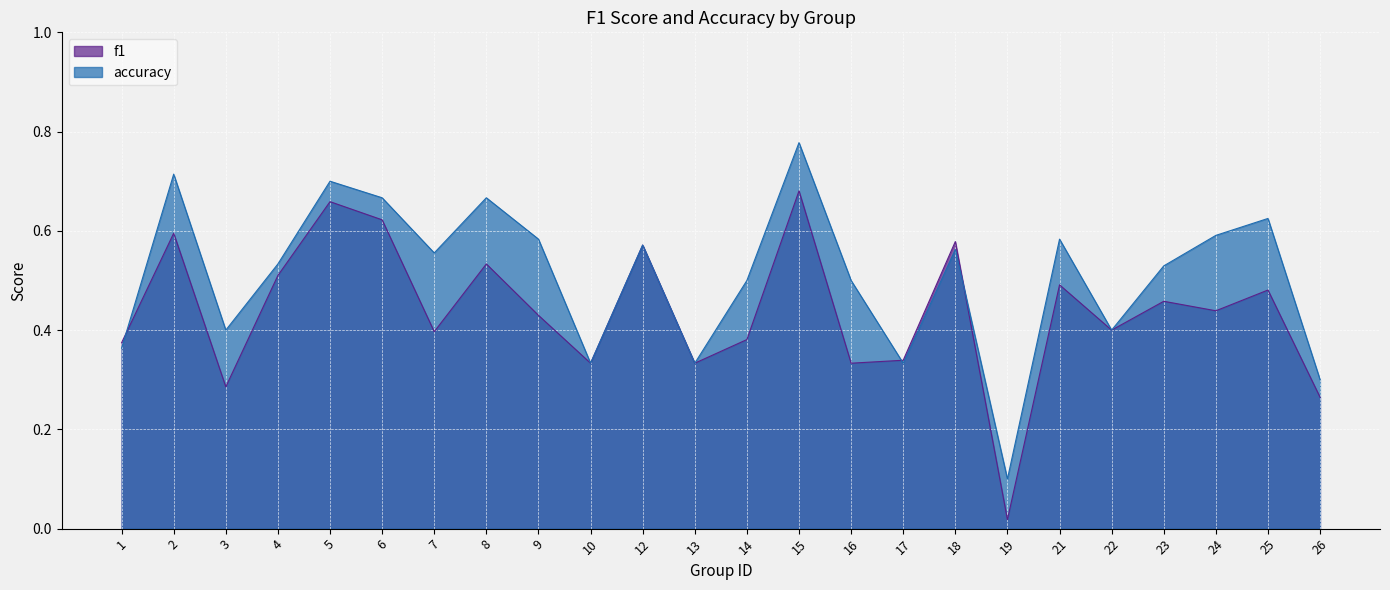

What is the average value of the accuracy series?

0.5